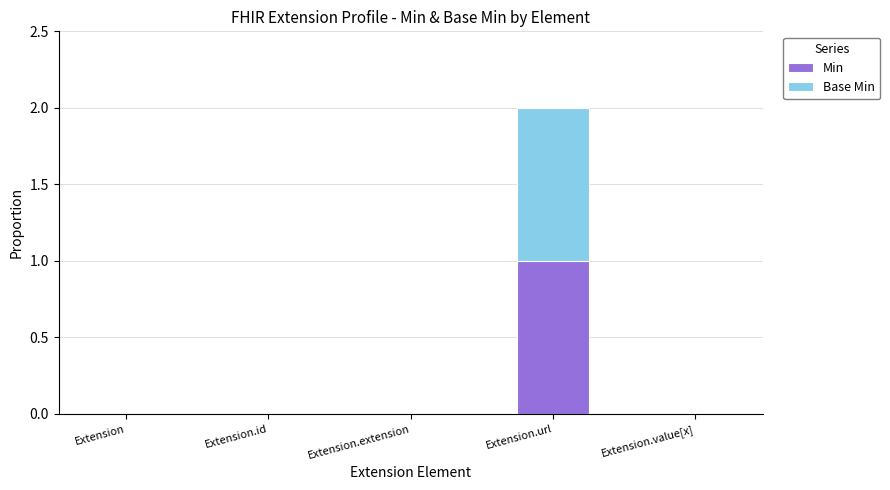

Reading left to right, list the values for the Min series.

Extension=0	Extension.id=0	Extension.extension=0	Extension.url=1	Extension.value[x]=0